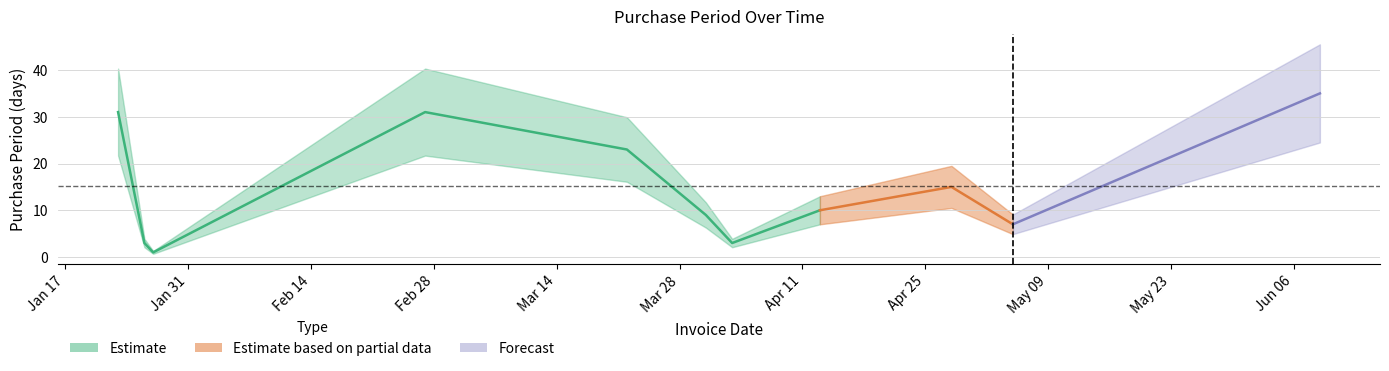

What is the minimum value shown in the chart?

1